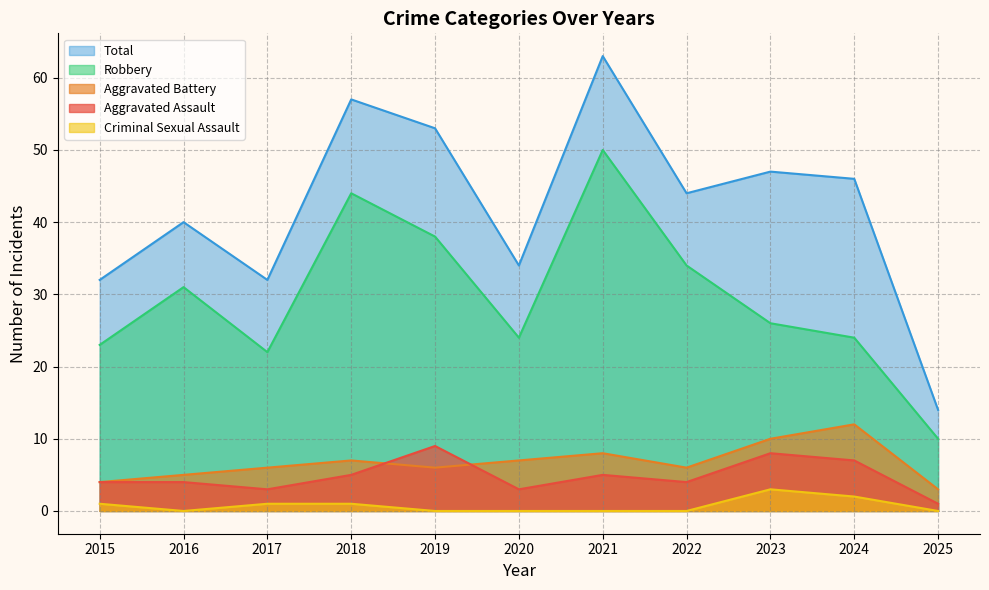

What is the difference between the Total values at 2022 and 2024?

2